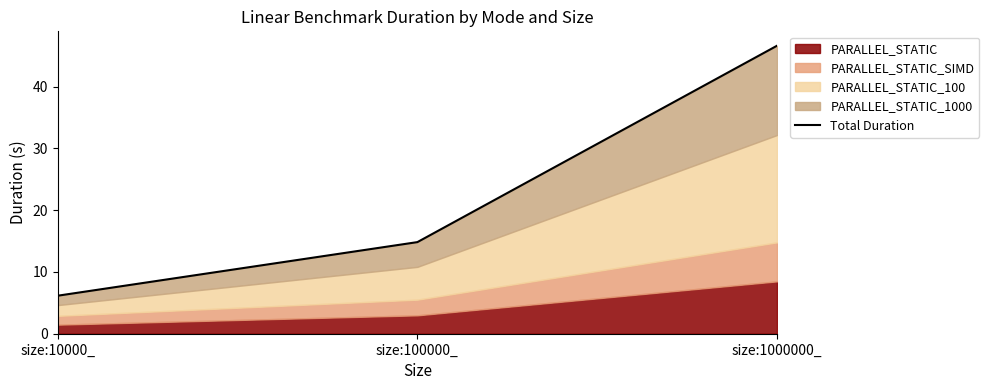

How many values exceed 14?

2